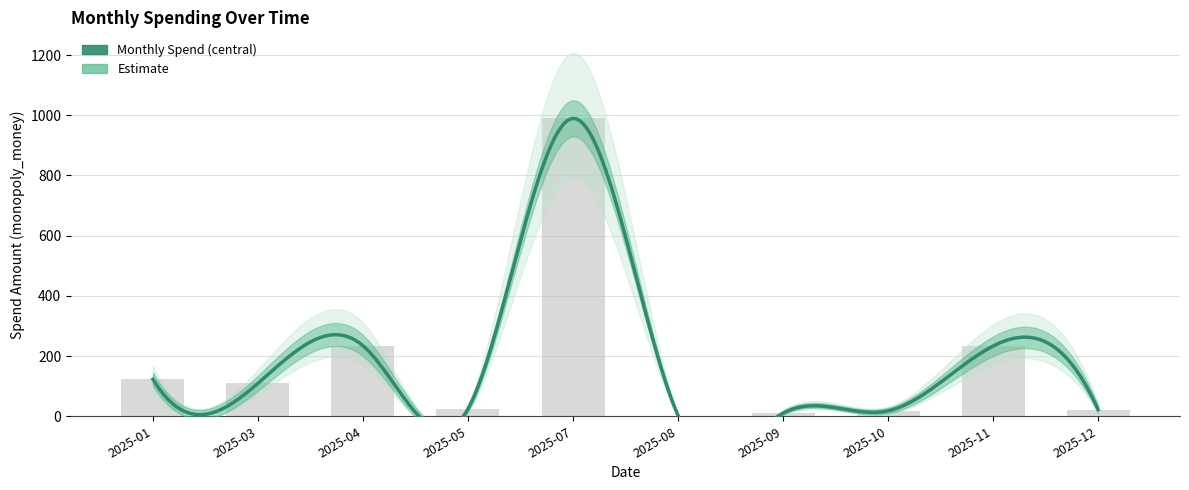

Reading left to right, transcribe all the data shown in this chart.

2025-01=122.8	2025-03=109.5	2025-04=234.3	2025-05=24.5	2025-07=989.4	2025-08=2.4	2025-09=10.0	2025-10=18.0	2025-11=233.2	2025-12=22.0